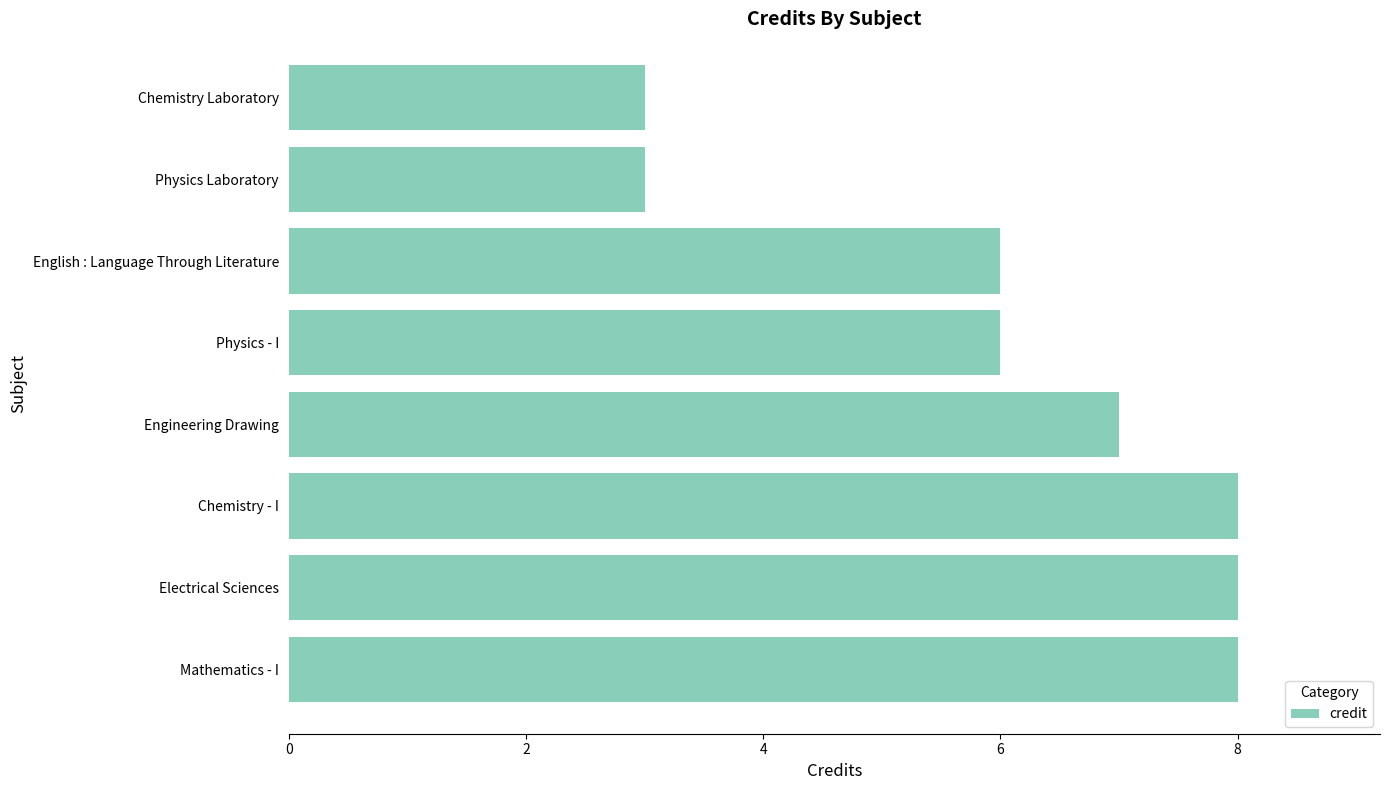

What is the change in value from Chemistry - I to Physics Laboratory?

-5